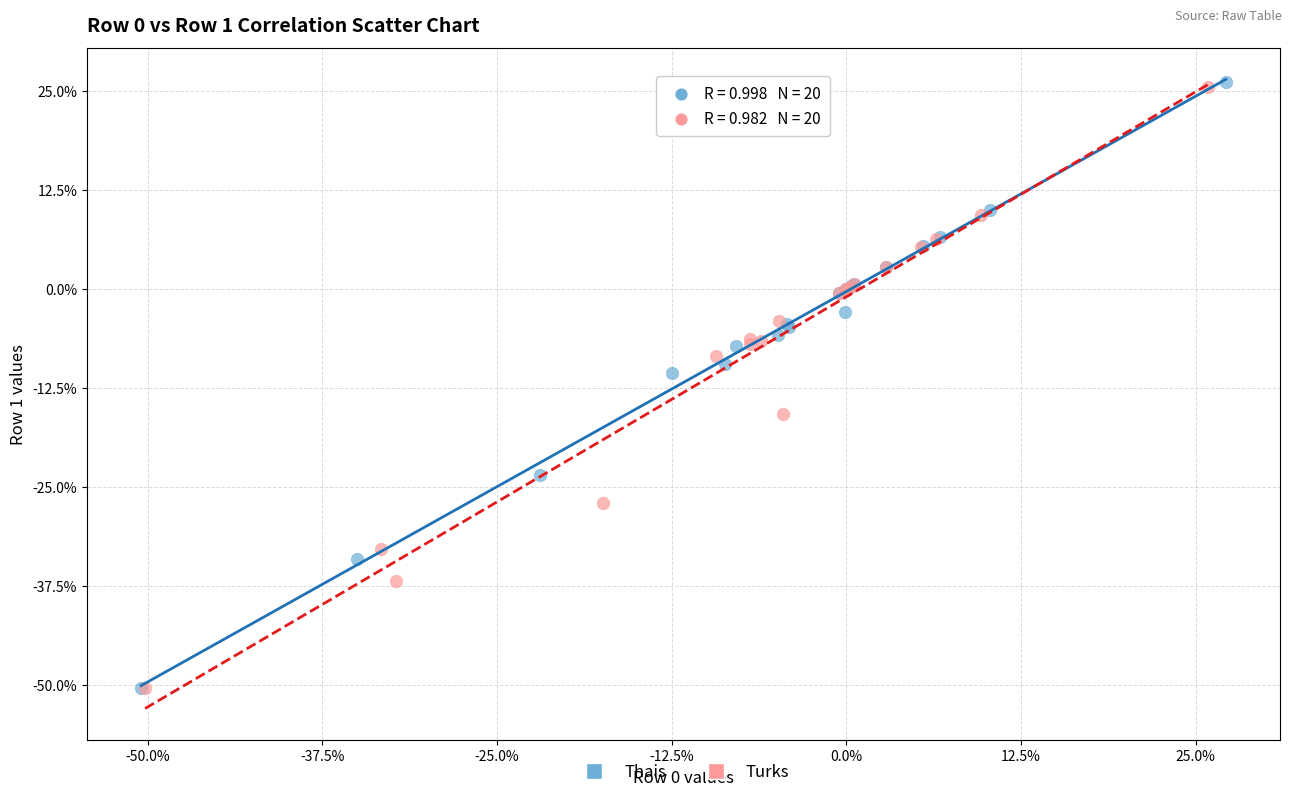

What are all the series names shown in the legend?

Thais, Turks